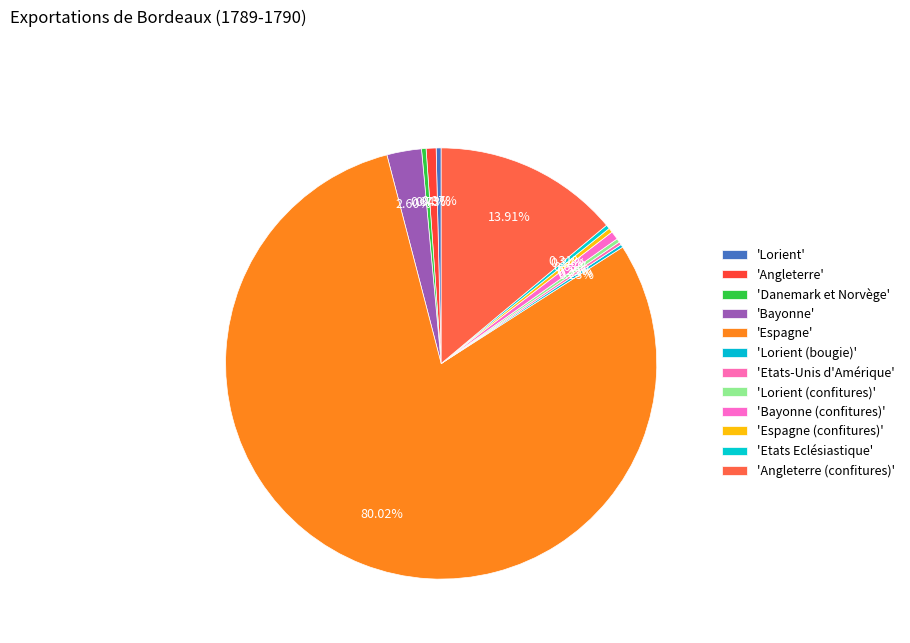

How many segments does this pie chart have?

12